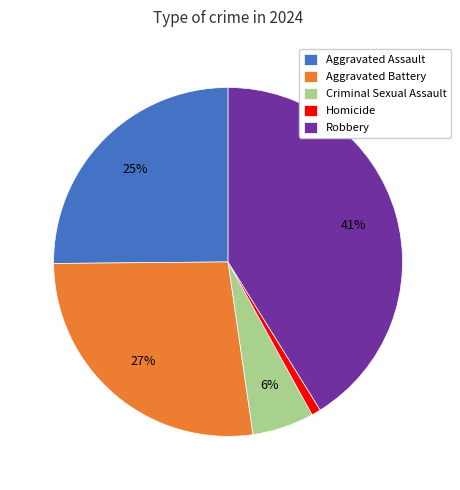

Is the sum of Criminal Sexual Assault and Robbery greater than half?

No